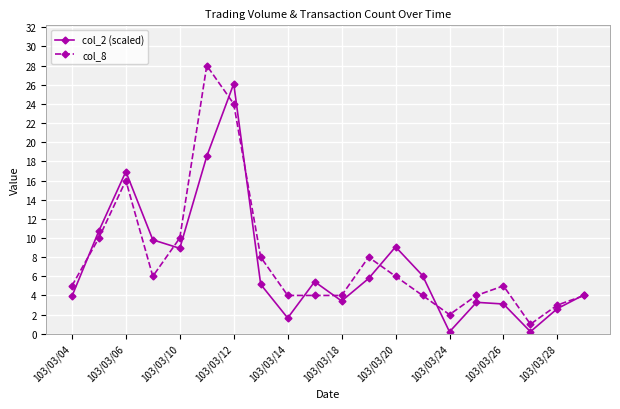

Reading right to left, what are all the values shown in this chart?

col_2 (scaled): 4.1	2.6	0.2	3.1	3.3	0.2	6.1	9.1	5.8	3.4	5.4	1.6	5.2	26.1	18.5	8.9	9.8	16.9	10.7	3.9
col_8: 4.0	3.0	1.0	5.0	4.0	2.0	4.0	6.0	8.0	4.0	4.0	4.0	8.0	24.0	28.0	10.0	6.0	16.0	10.0	5.0